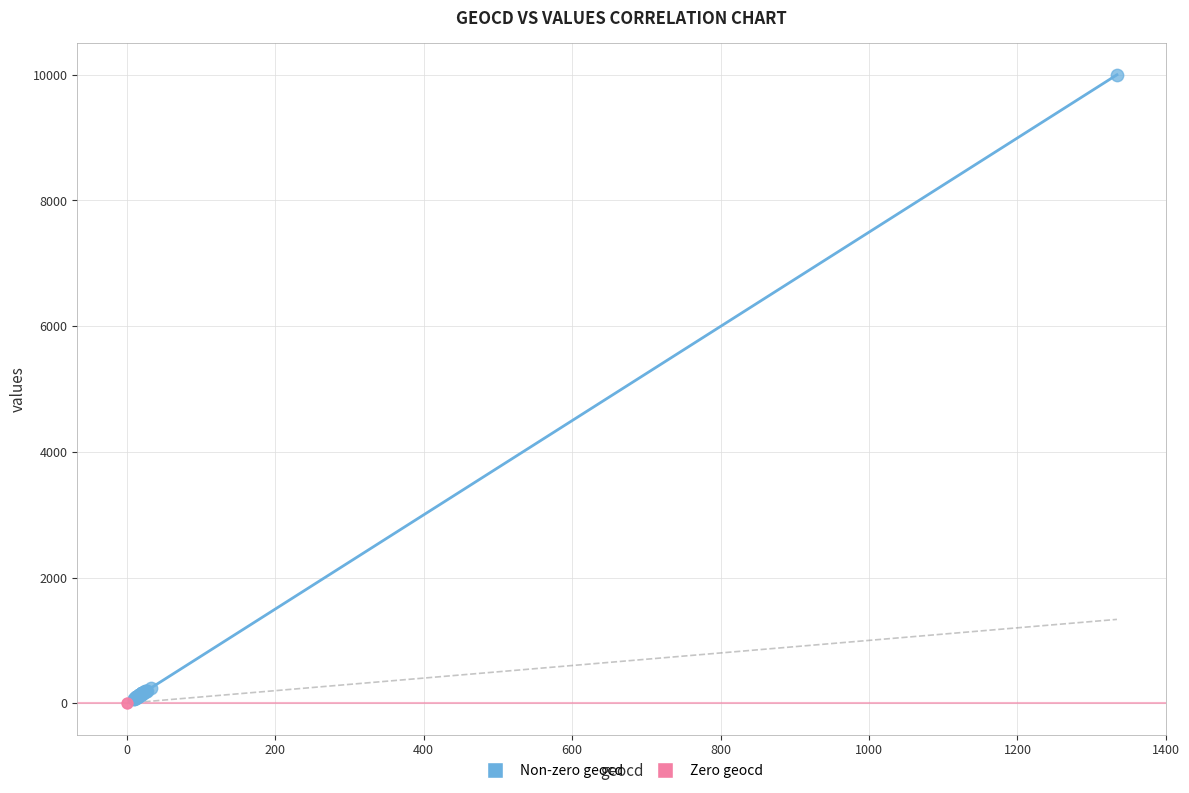

What are all the series names shown in the legend?

Non-zero geocd, Zero geocd